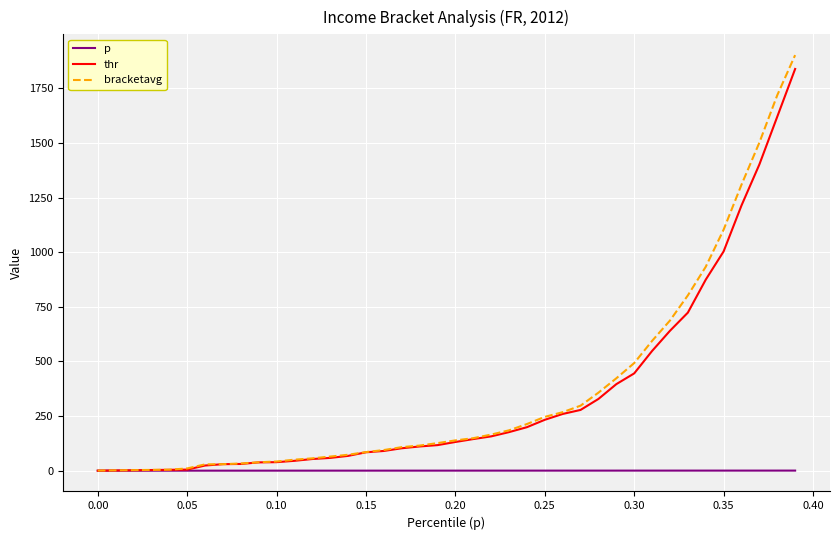

What is the maximum value for bracketavg?

1901.6